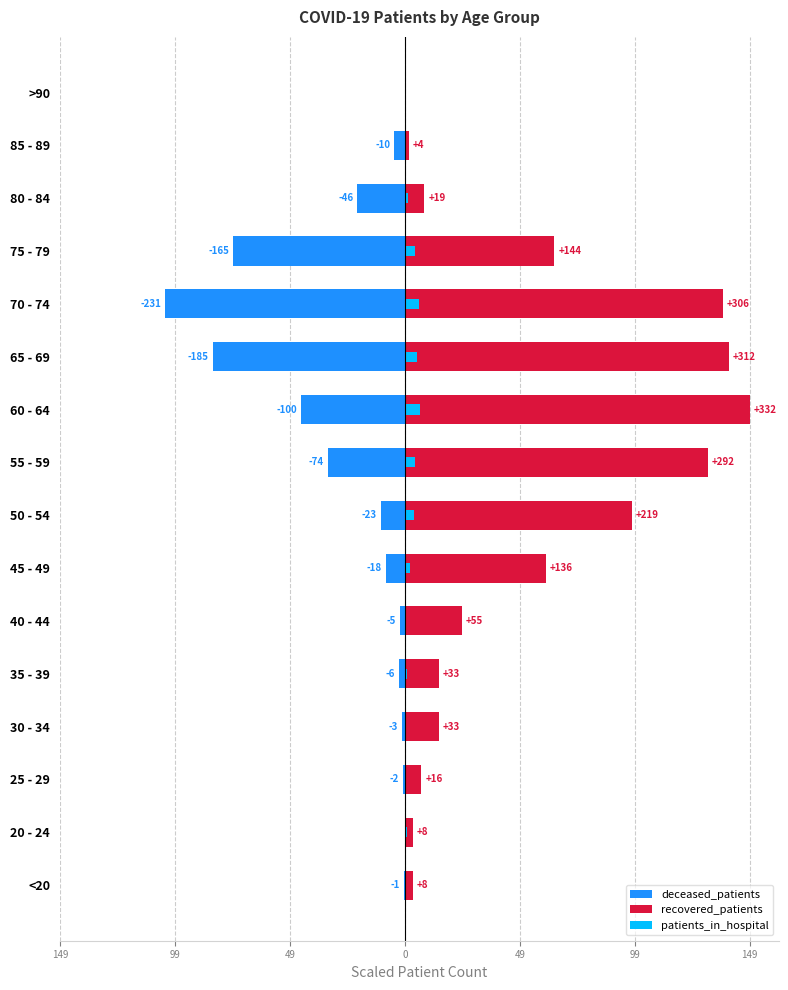

At how many categories does at least one series exceed 0?

15